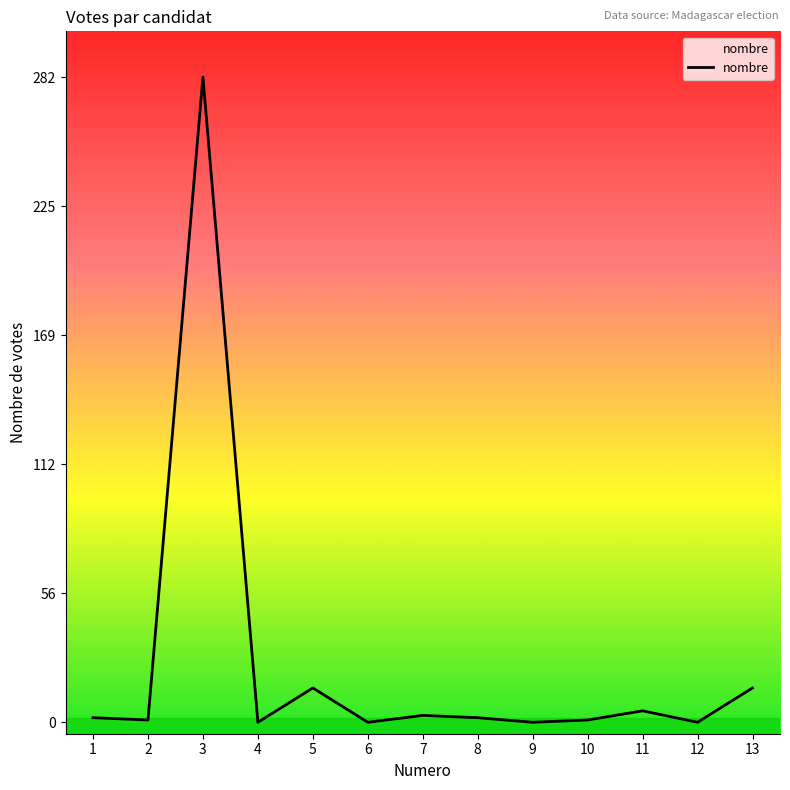

The value at 3 is 85. True or false?

False